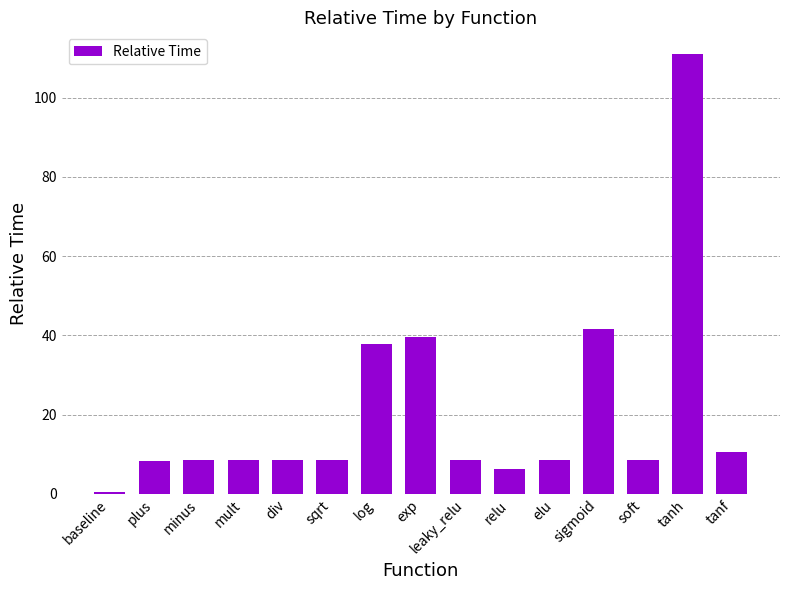

What is the label of the 15th bar from the right?

baseline